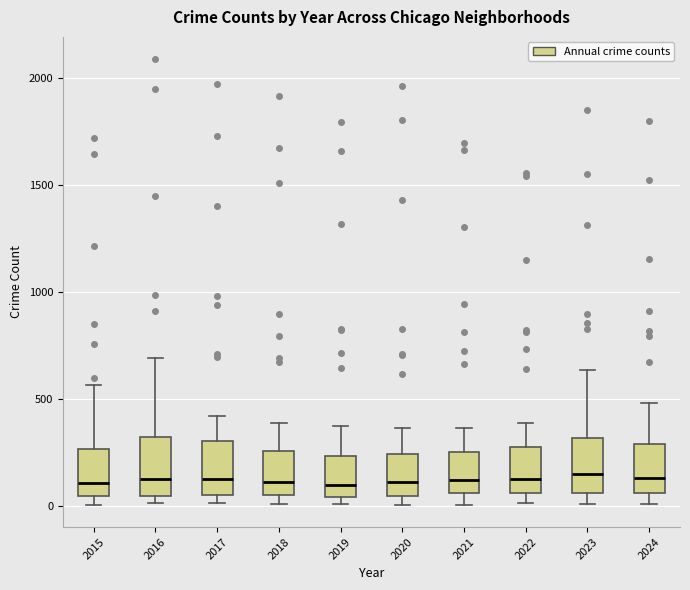

Reading left to right, transcribe this box plot: for each box, give where its median line is, the range the box spans, and where its two whiskers end, as read against the y-axis. The values are not printed on the chart, so give them approximately, as read against the axis.

2015: median 100, box 50 to 250, whiskers 0 to 550
2016: median 150, box 50 to 300, whiskers 0 to 700
2017: median 100, box 50 to 300, whiskers 0 to 400
2018: median 100, box 50 to 250, whiskers 0 to 400
2019: median 100, box 50 to 250, whiskers 0 to 400
2020: median 100, box 50 to 250, whiskers 0 to 350
2021: median 100, box 50 to 250, whiskers 0 to 350
2022: median 100, box 50 to 250, whiskers 0 to 400
2023: median 150, box 50 to 300, whiskers 0 to 650
2024: median 150, box 50 to 300, whiskers 0 to 500